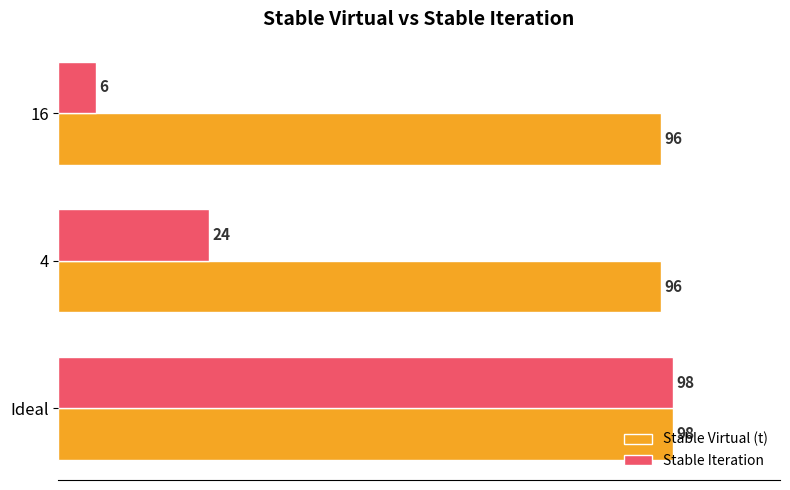

Which series has the largest total across all categories?

Stable Virtual (t)